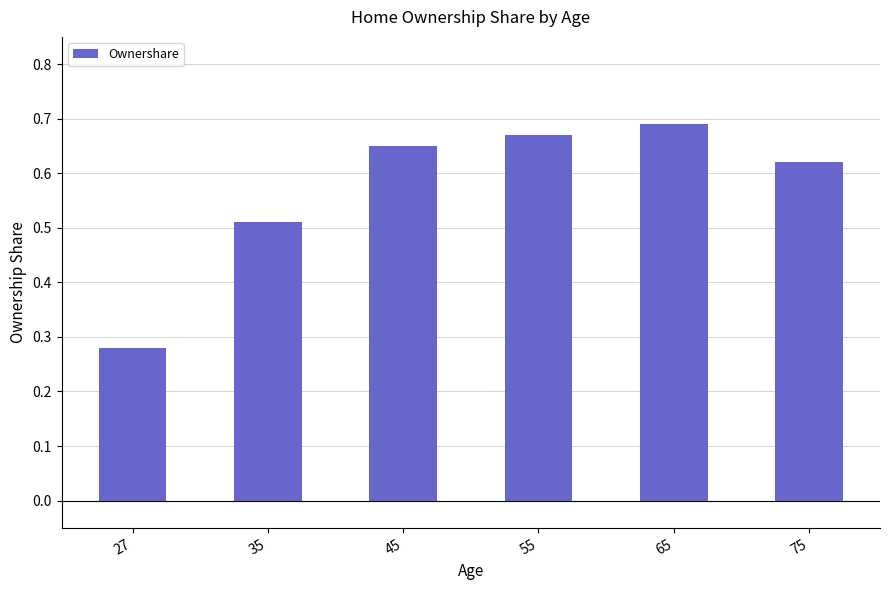

Where is the data nearest to the value 0?

27